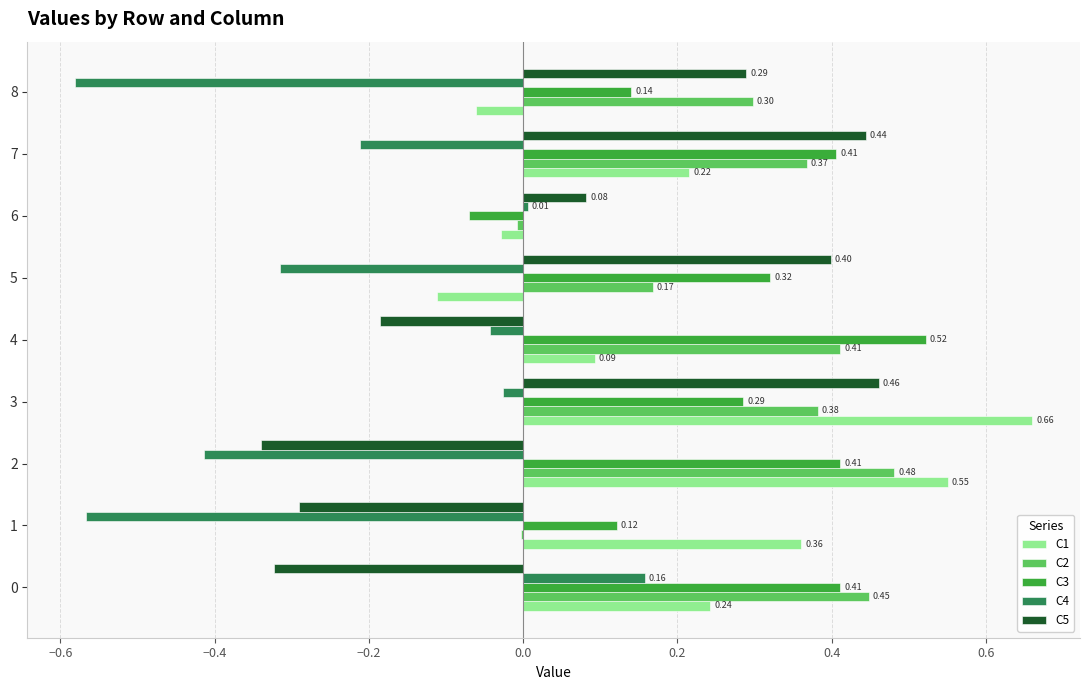

How many series are shown in this chart?

5